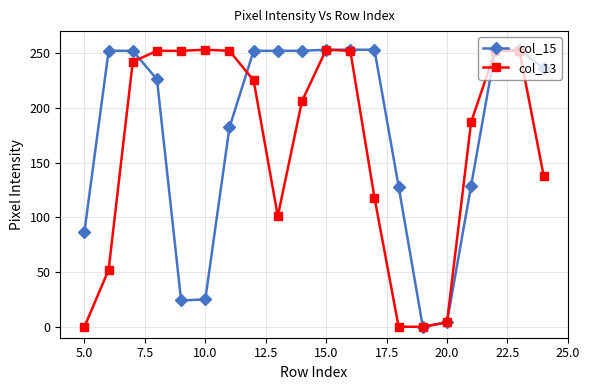

What is the average value of the col_13 series?

165